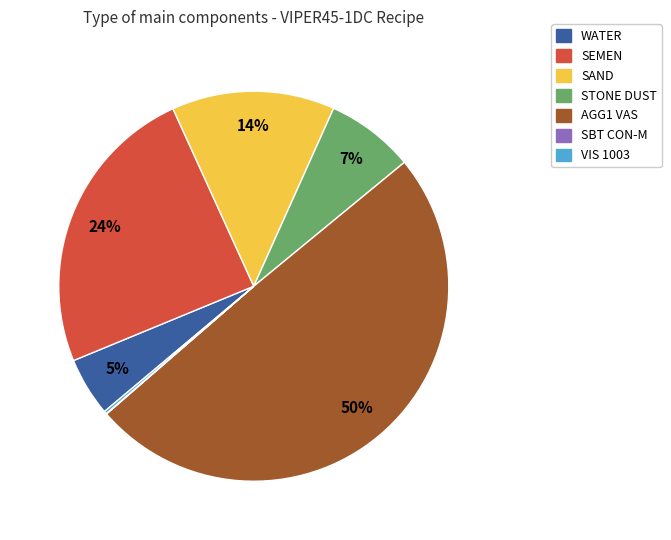

Is it true that WATER is 5% of the pie?

True